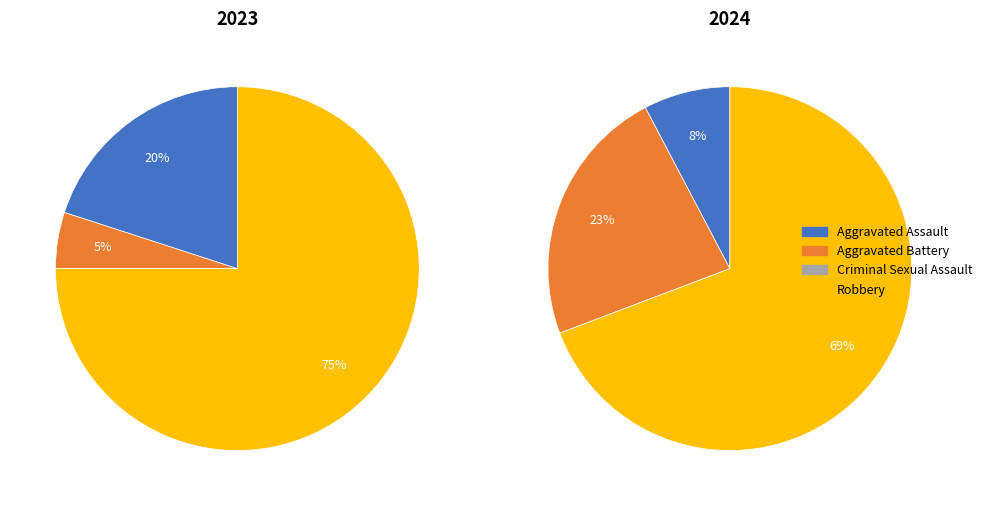

Does any single category account for the majority?

Yes